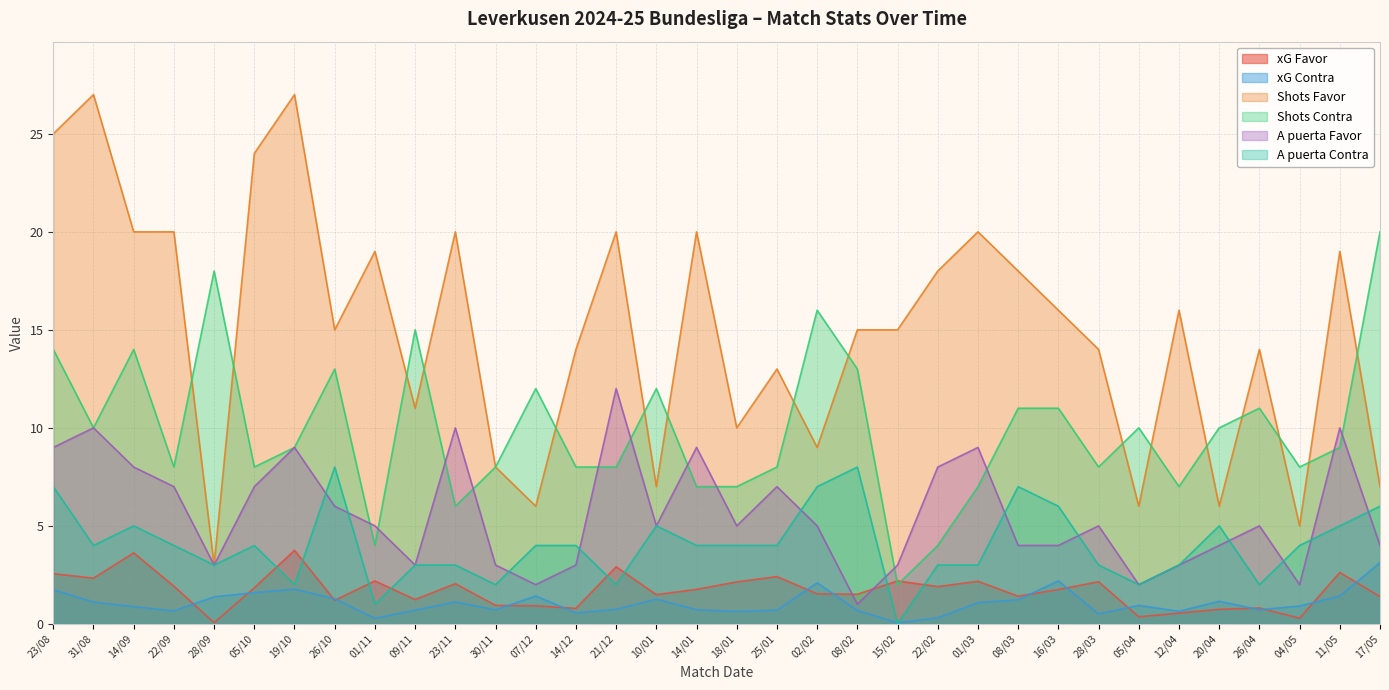

True or false: Shots Favor and A puerta Favor intersect in this chart.

False